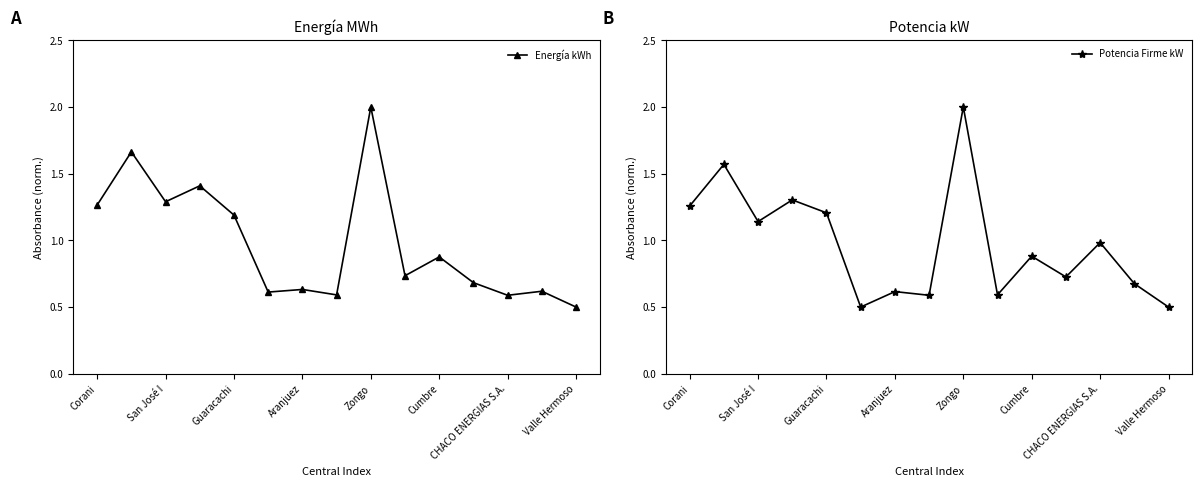

At which label is Energía kWh closest to 1?

Cumbre